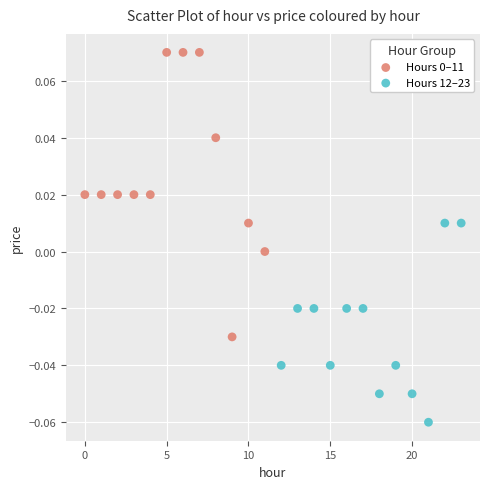

Which series contains the lowest Y value?

Hours 12–23